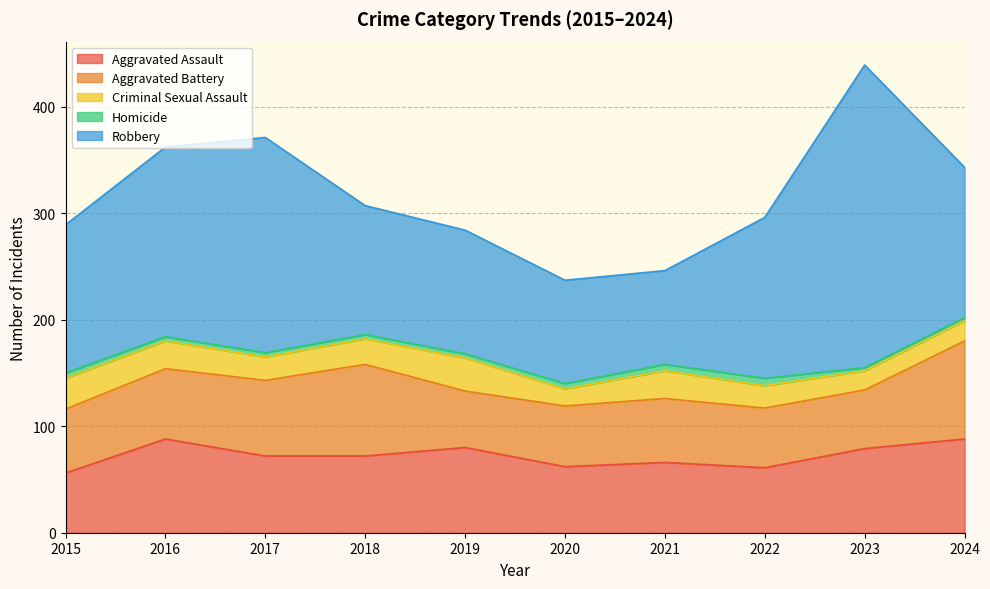

How many interior local valleys does the Criminal Sexual Assault series have?

3